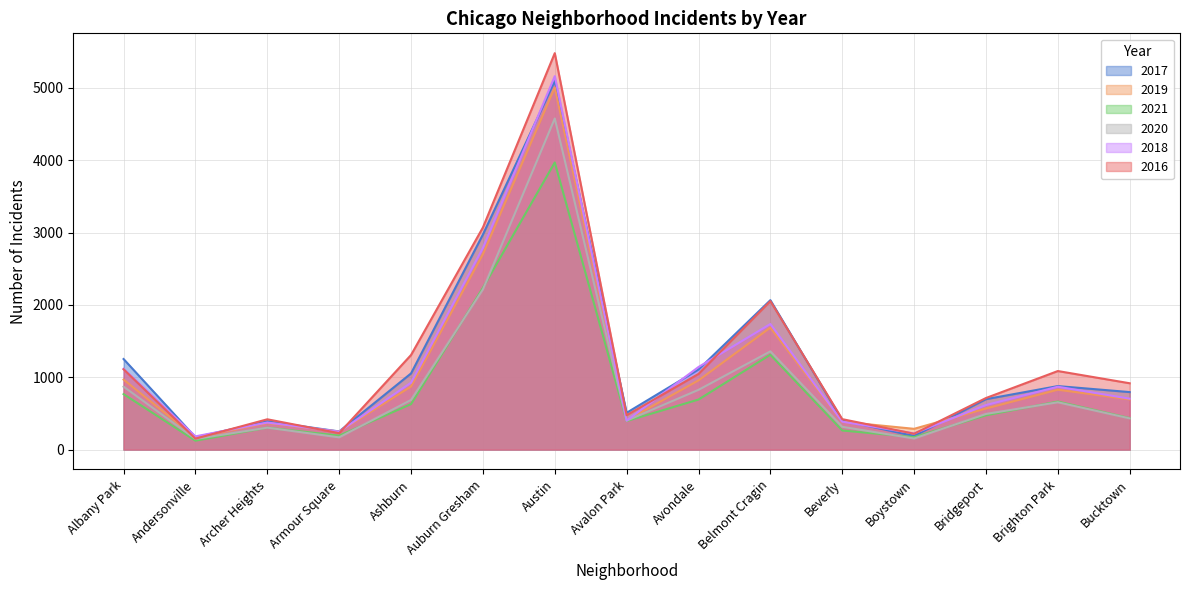

Read the 2018 value at Archer Heights, to the nearest 50.

350